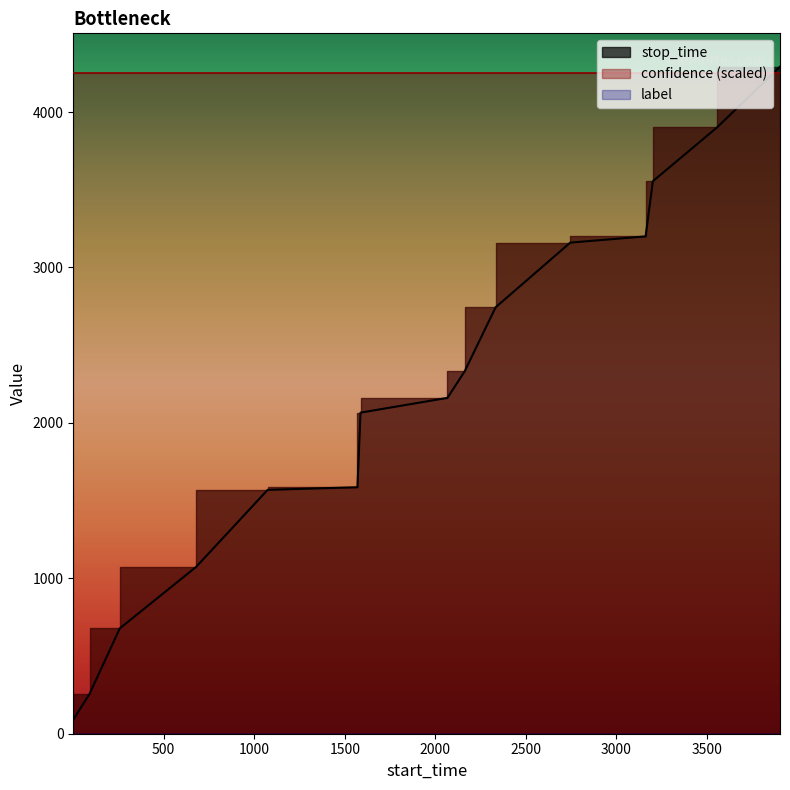

Rank the series at 258 from lowest to highest value.

label, confidence, stop_time